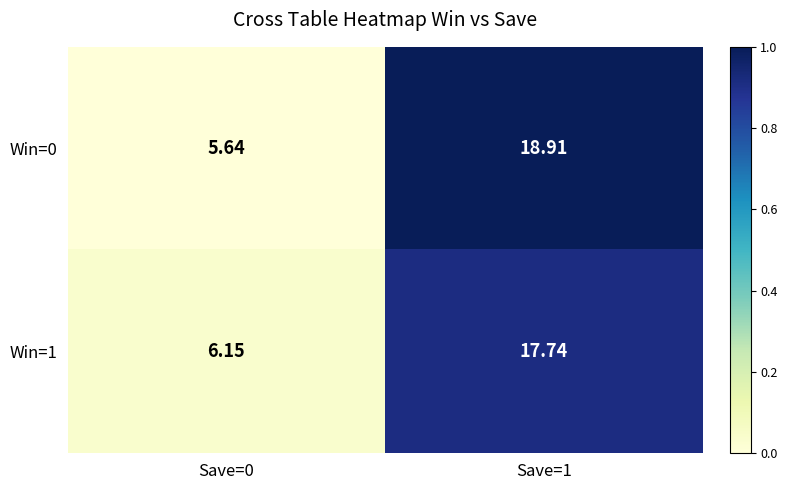

Is the value of Win=1 at Save=1 greater than the value of Win=0 at Save=1?

No